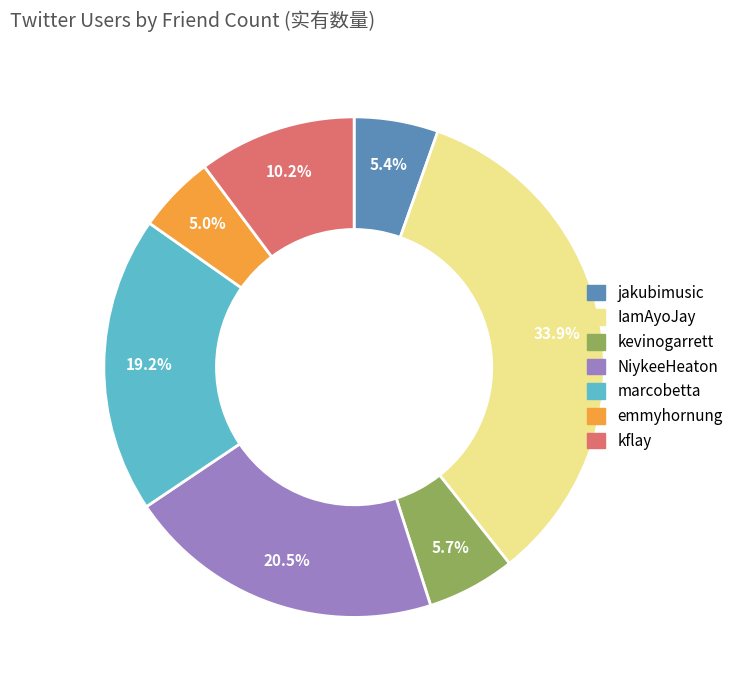

How much of the chart is everything except kevinogarrett?

94.3%